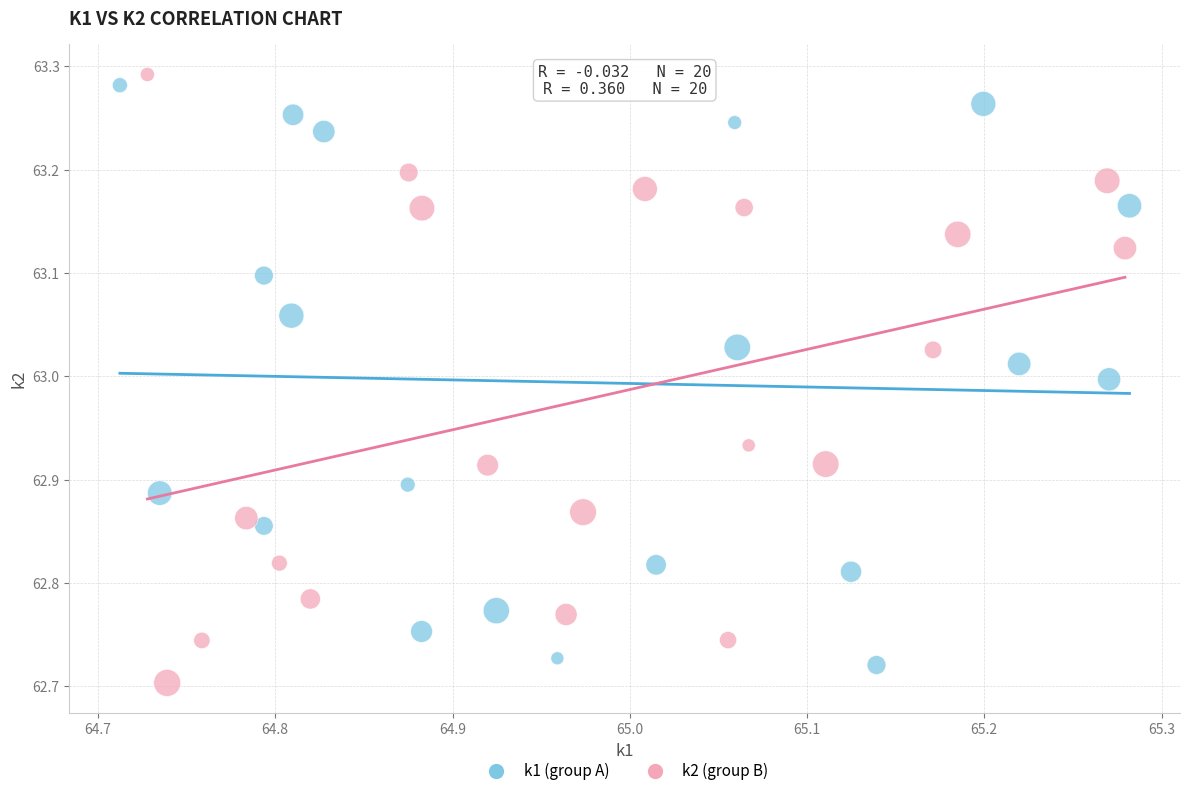

What are all the series names shown in the legend?

k1 (group A), k2 (group B)